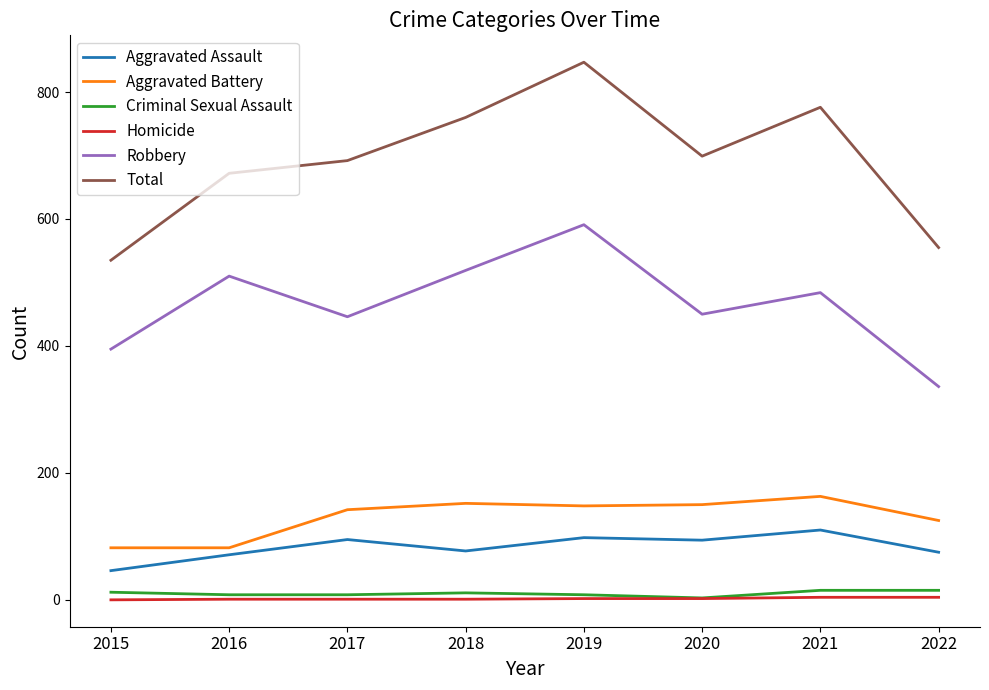

What are all the series names shown in the legend?

Aggravated Assault, Aggravated Battery, Criminal Sexual Assault, Homicide, Robbery, Total